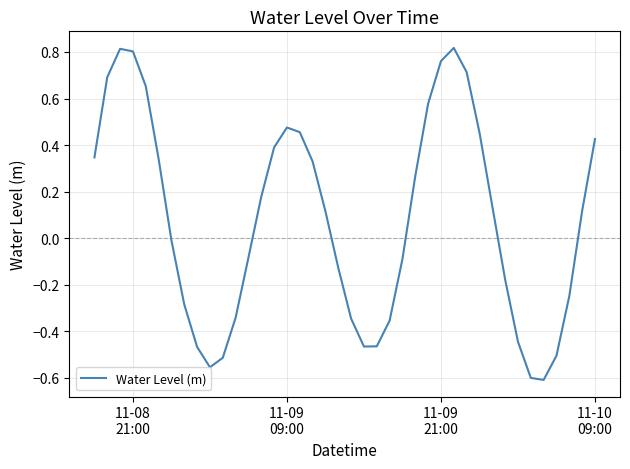

What is the difference between the maximum and minimum values?

1.4